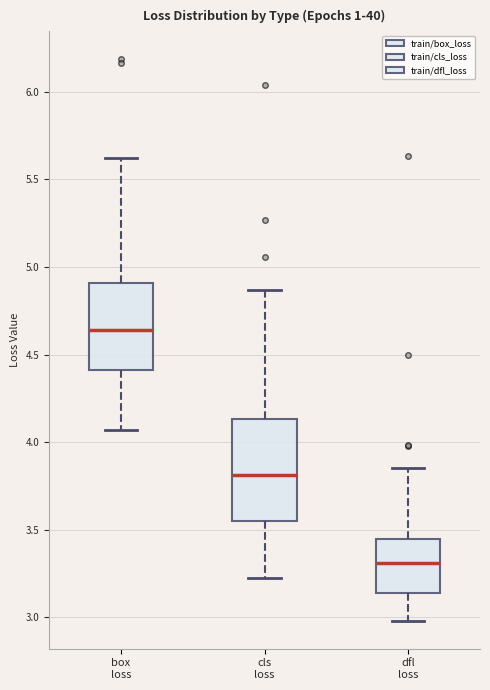

Reading left to right, read every box against the y-axis: the position of its median line, the range the box covers, and the ends of its whiskers. The values are not printed on the chart, so give them approximately, as read against the axis.

box loss: median 4.65, box 4.40 to 4.90, whiskers 4.05 to 5.60
cls loss: median 3.80, box 3.55 to 4.15, whiskers 3.20 to 4.85
dfl loss: median 3.30, box 3.15 to 3.45, whiskers 3.00 to 3.85